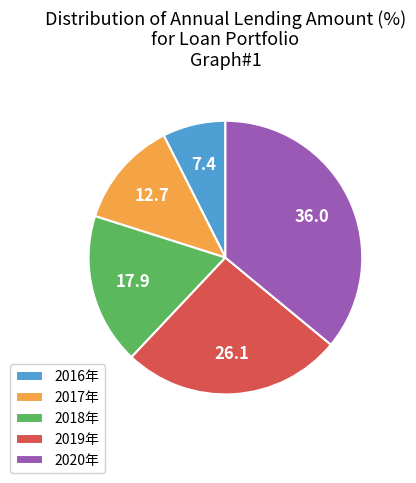

Does any single category account for the majority?

No